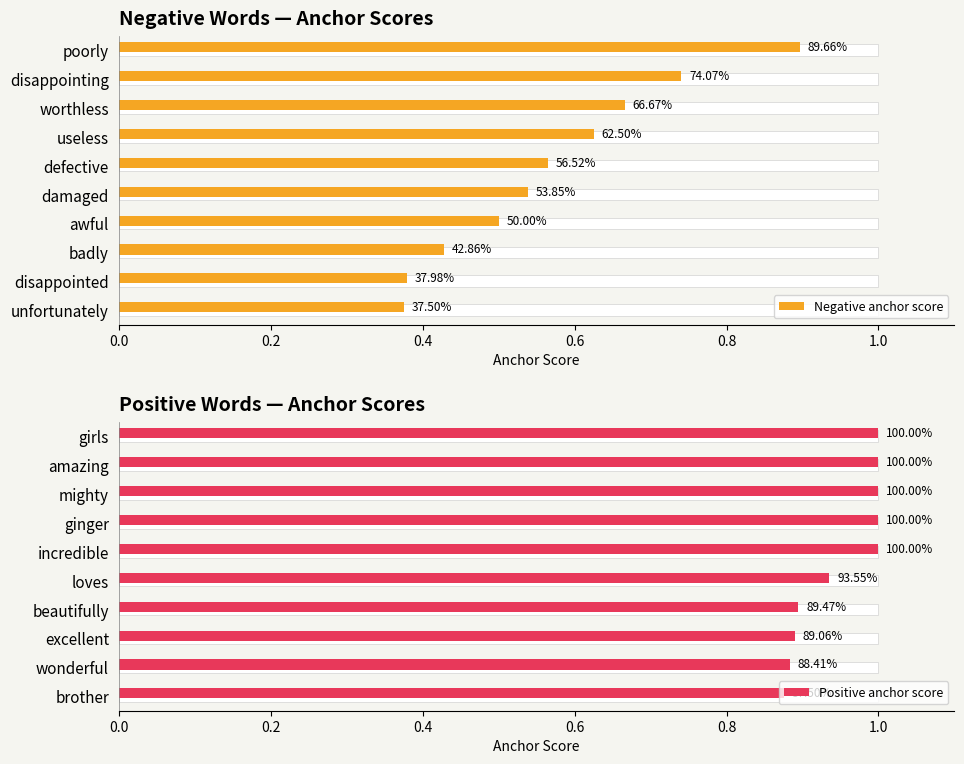

How many bars are there in each group?

2